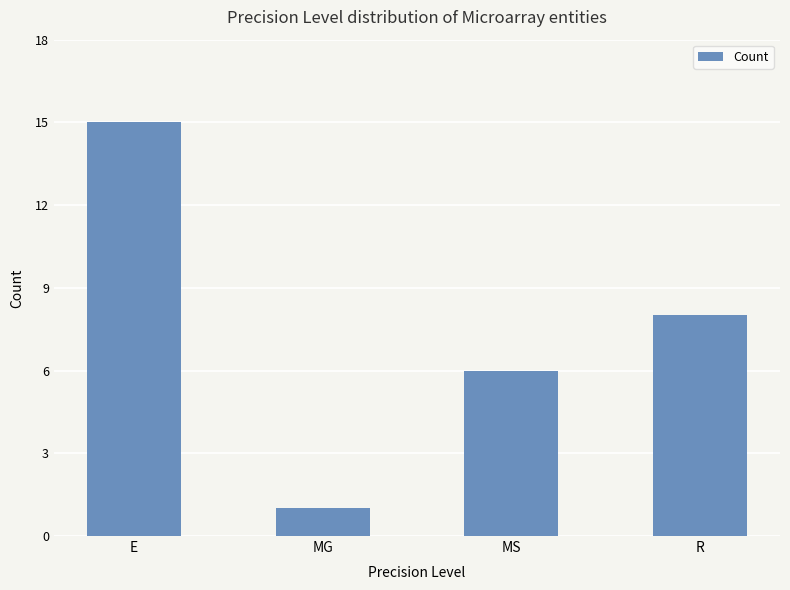

What is the label of the 3rd bar from the right?

MG